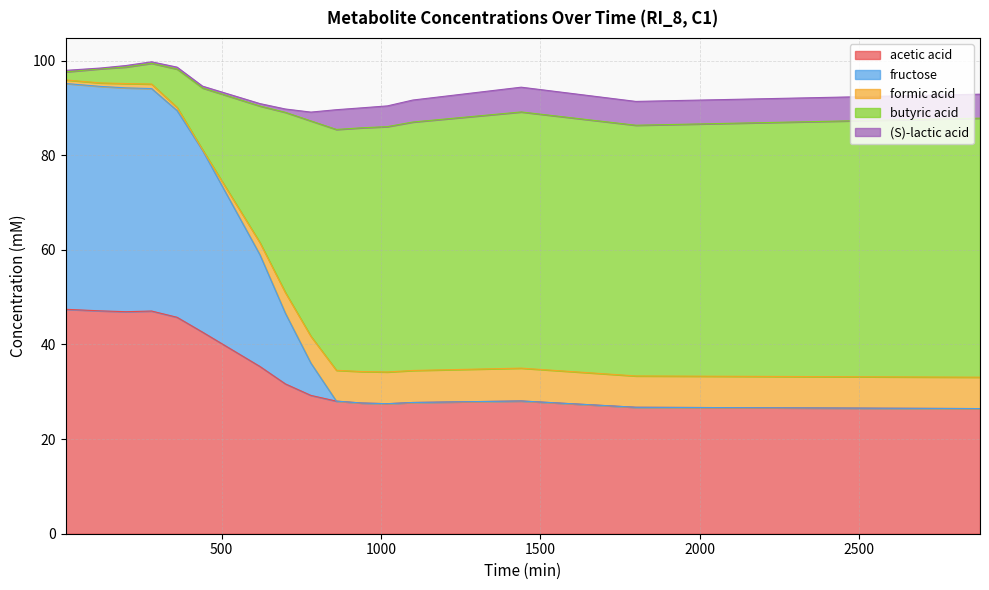

What is the maximum value for acetic acid?

47.4